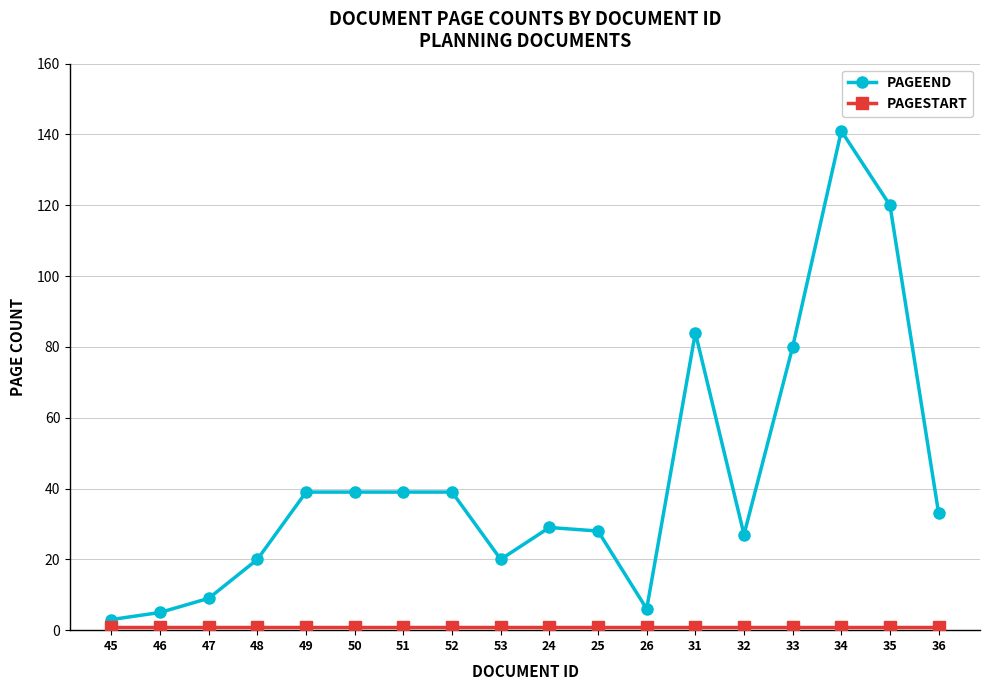

What is the sum of all PAGEEND values?

761